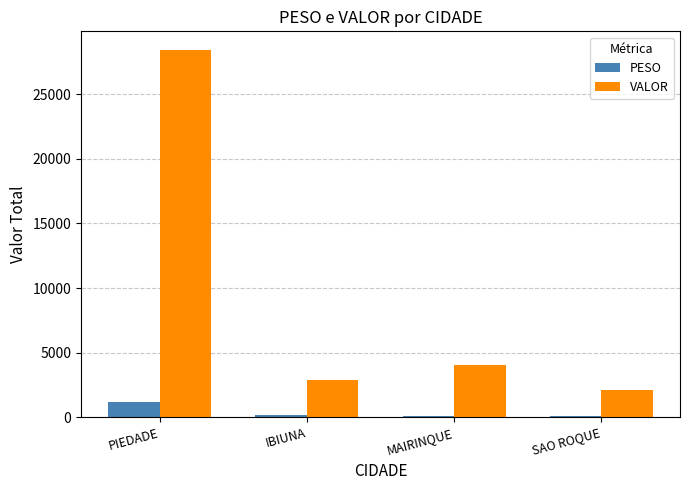

Which category has the highest value in the VALOR series?

PIEDADE